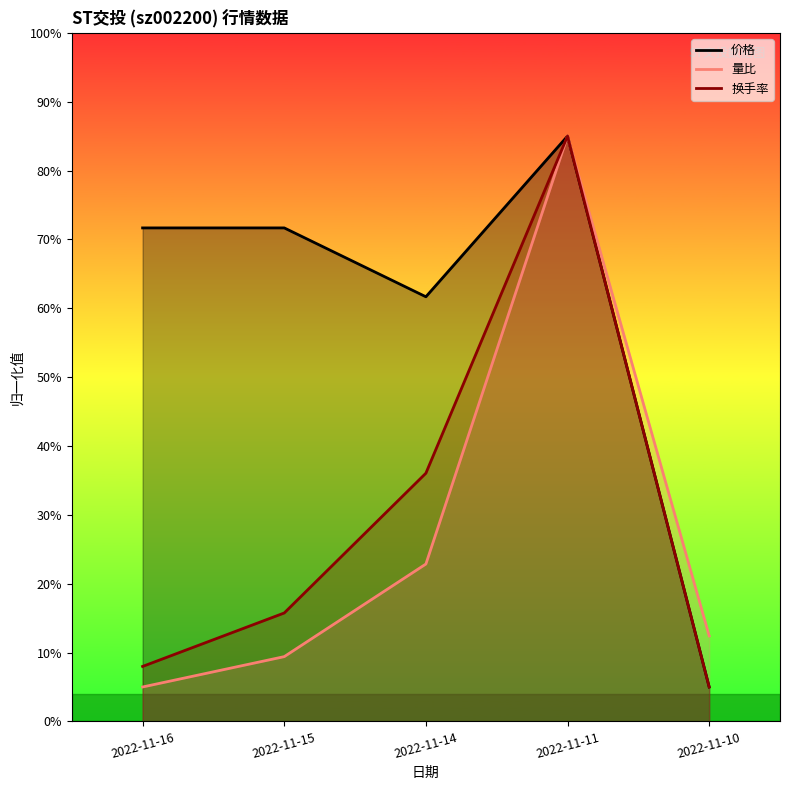

Reading left to right, extract all data points from this chart.

价格: 2022-11-16=71.7	2022-11-15=71.7	2022-11-14=61.7	2022-11-11=85.0	2022-11-10=5.0
量比: 2022-11-16=5.0	2022-11-15=9.4	2022-11-14=22.9	2022-11-11=85.0	2022-11-10=12.4
换手率: 2022-11-16=8.0	2022-11-15=15.7	2022-11-14=36.0	2022-11-11=85.0	2022-11-10=5.0